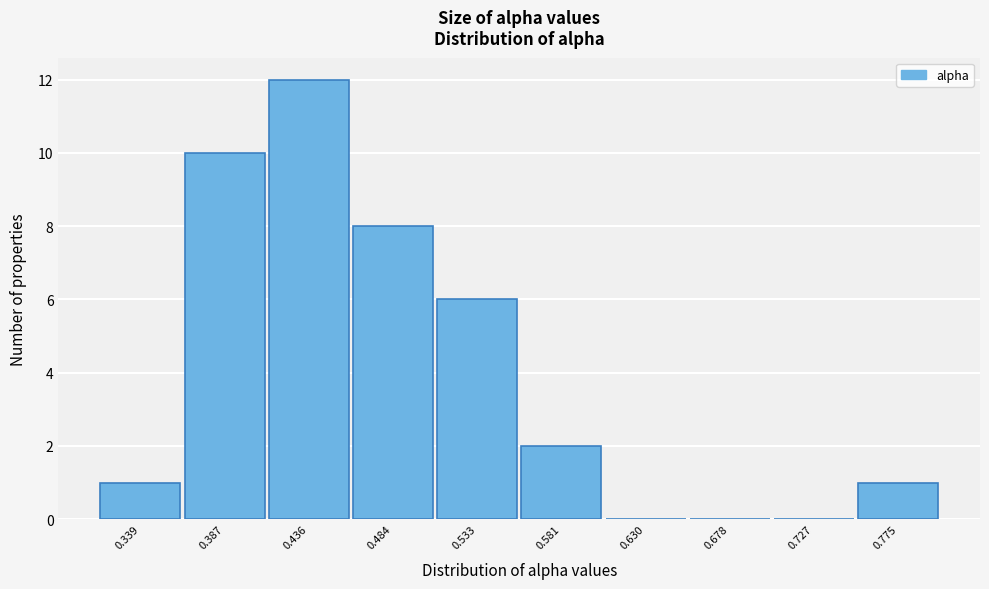

Reading left to right, extract all data points from this chart.

0.339=1	0.387=10	0.436=12	0.484=8	0.533=6	0.581=2	0.630=0	0.678=0	0.727=0	0.775=1